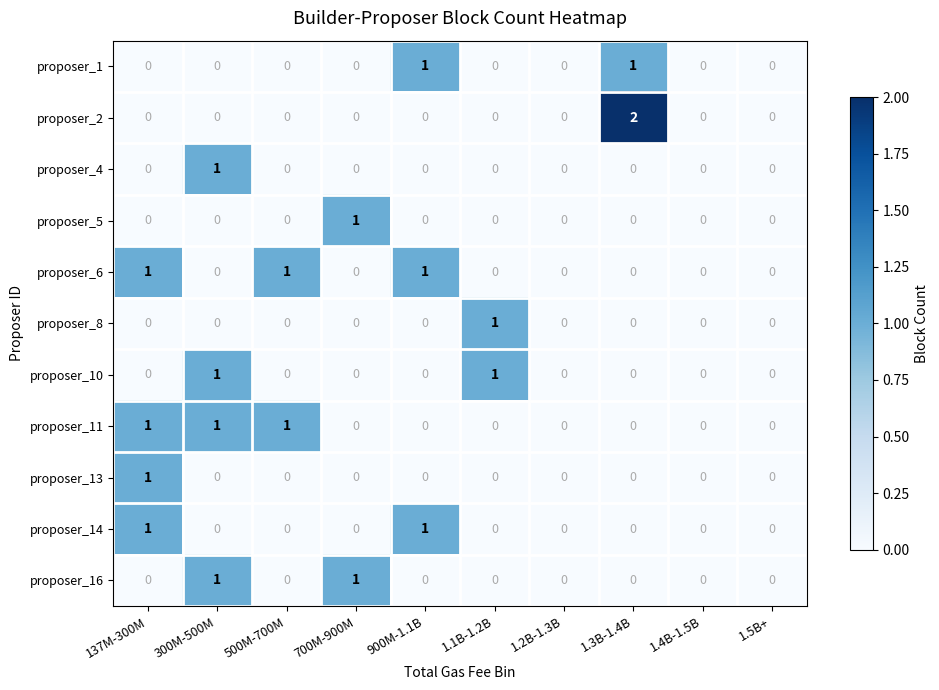

Count the proposer_5 values in the range 0 to 1.

10